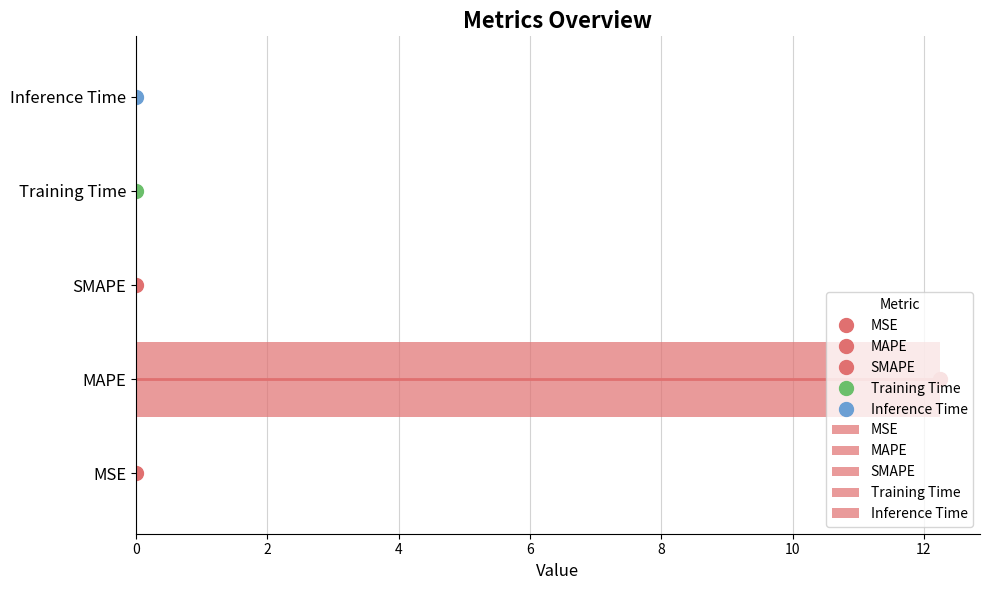

List the labels in order of value, smallest first.

SMAPE, MSE, Inference Time, Training Time, MAPE